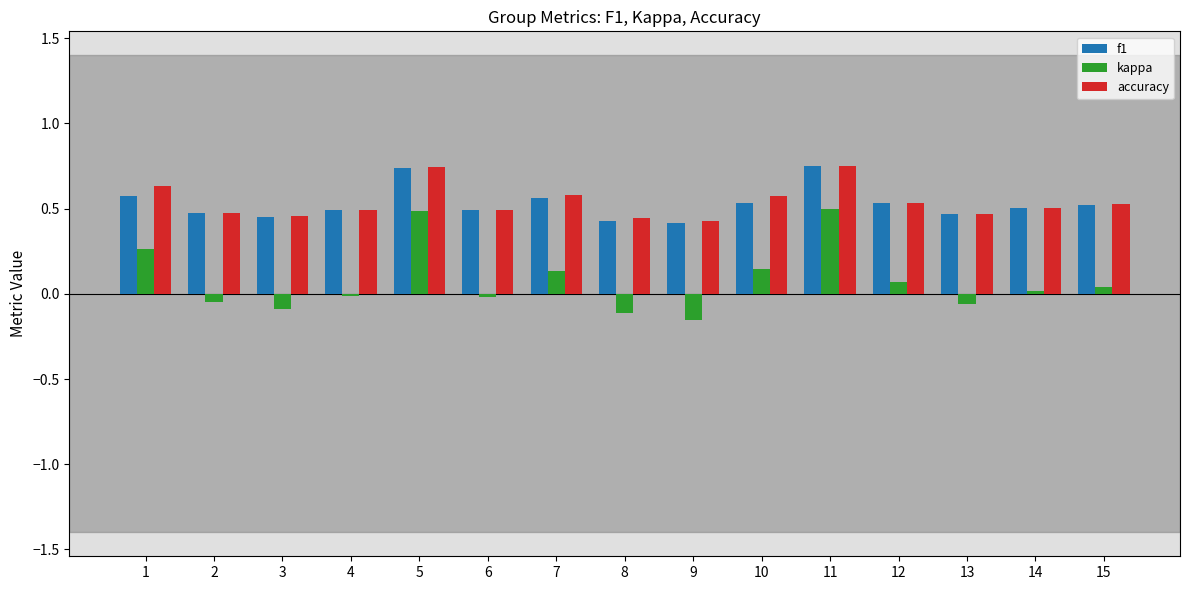

What is the total value across all series at 1?

1.5